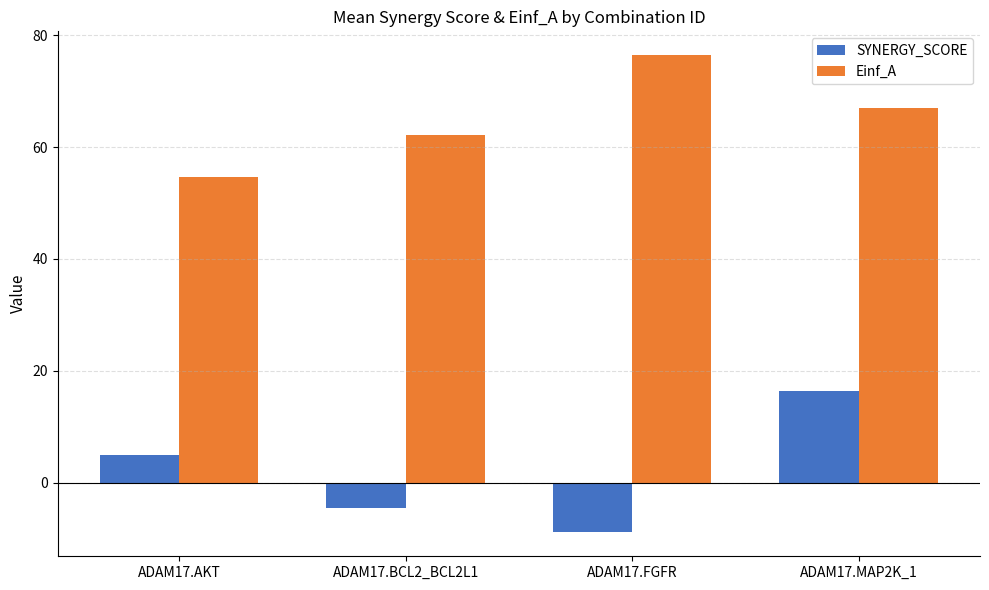

What is the difference between the SYNERGY_SCORE values at ADAM17.AKT and ADAM17.FGFR?

13.9